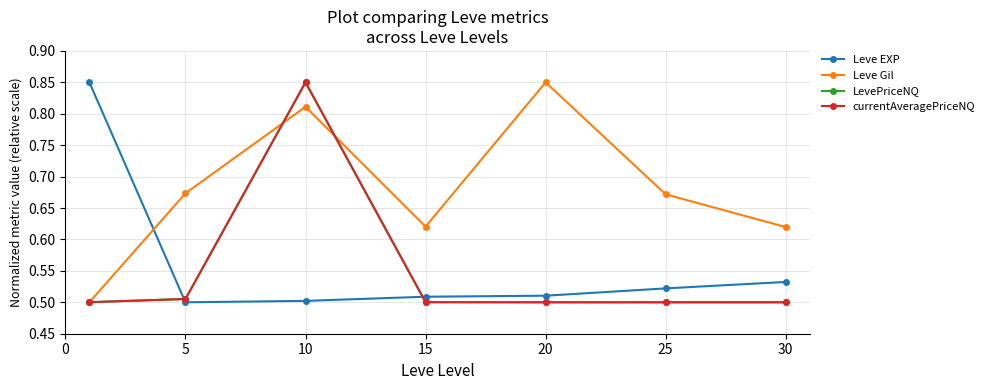

True or false: Leve EXP and LevePriceNQ cross at least once.

True